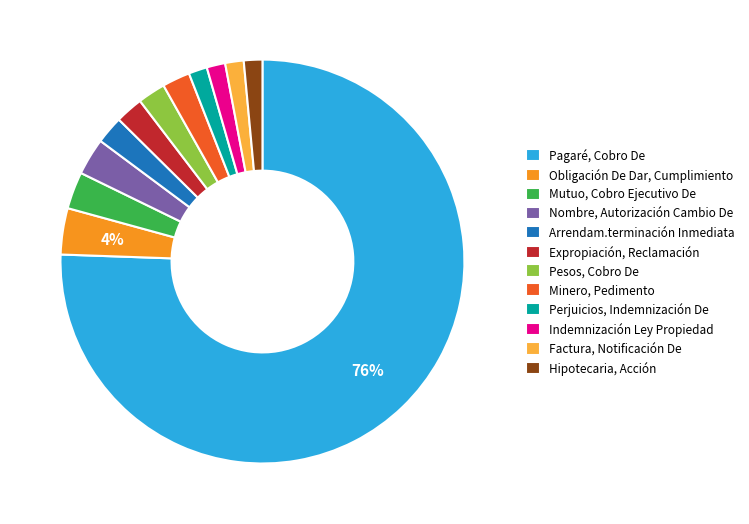

To the nearest percent, what is the difference between the Perjuicios, Indemnización De and Minero, Pedimento slice percentages?

1%